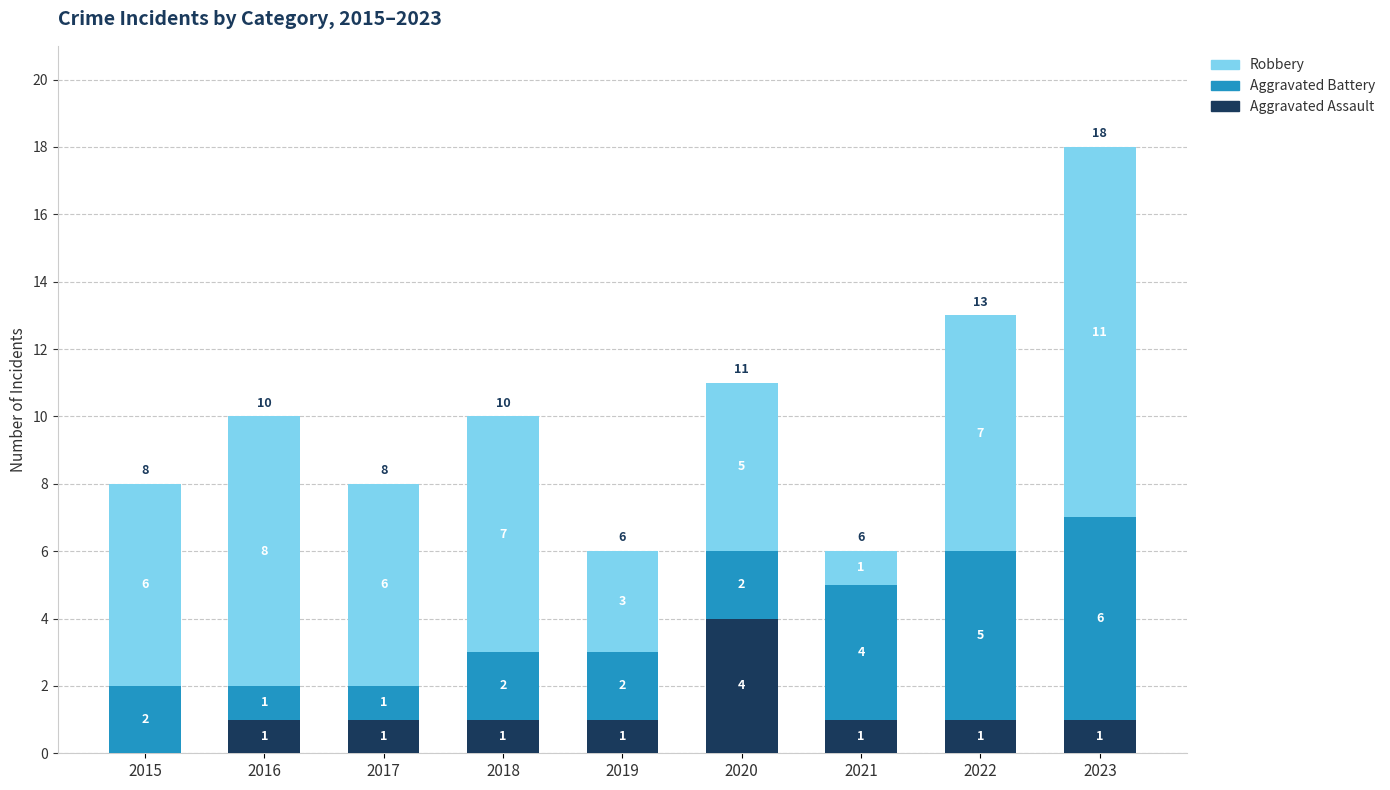

What is the total value across all series at 2022?

13